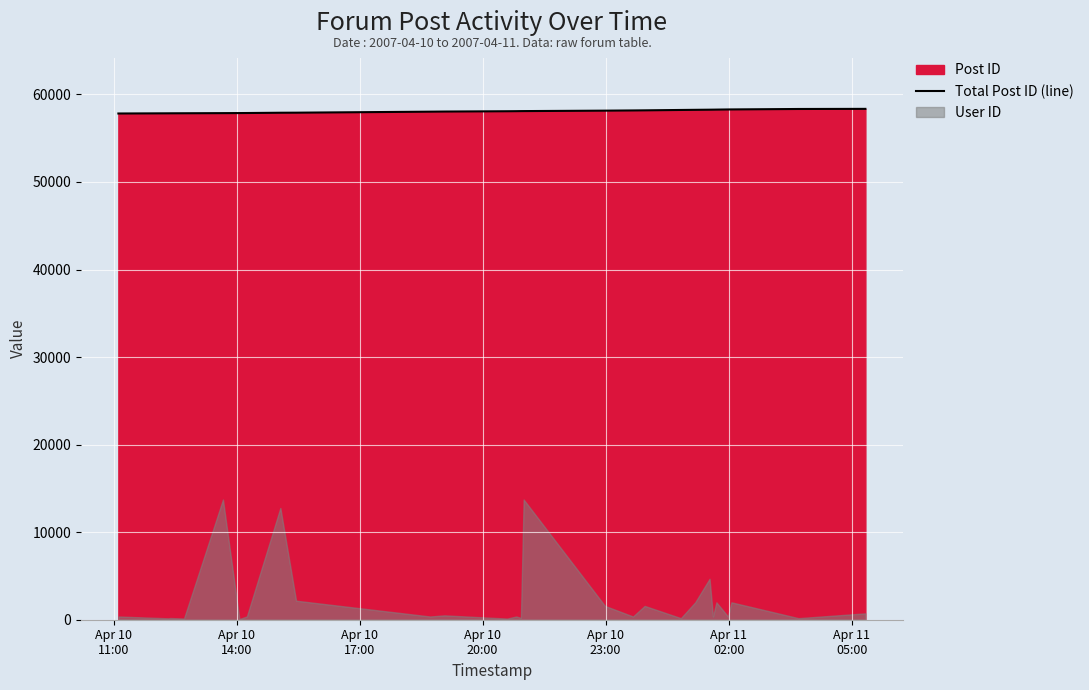

True or false: there are more than 1 points higher than both neighbors.

False